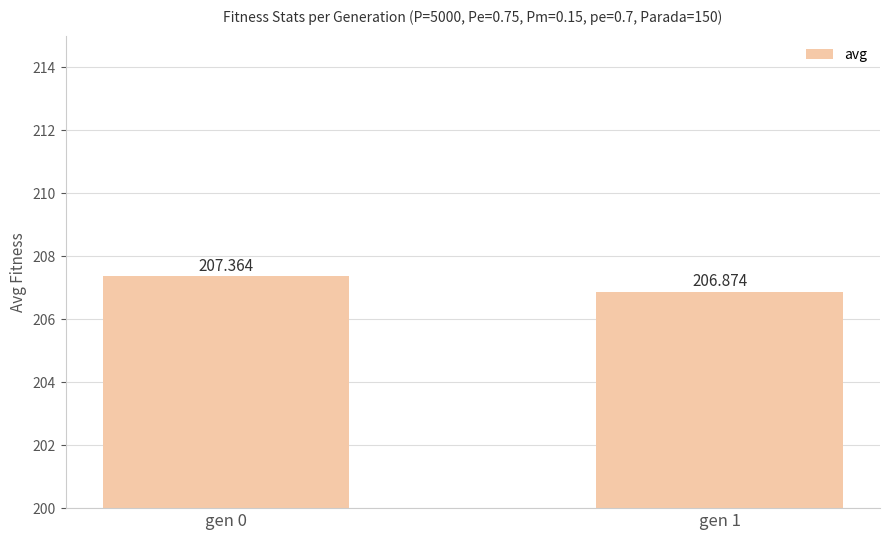

What is the difference between the values at gen 0 and gen 1?

0.5